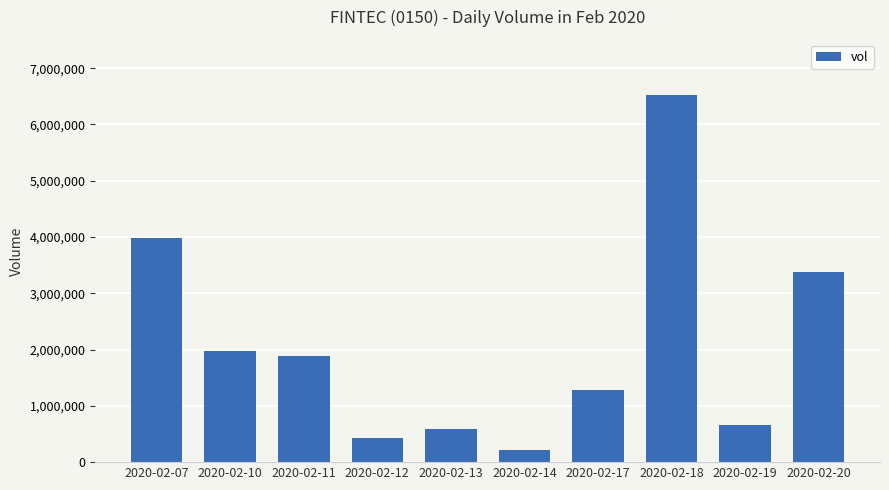

Are the bars grouped side by side (vs. stacked)?

No